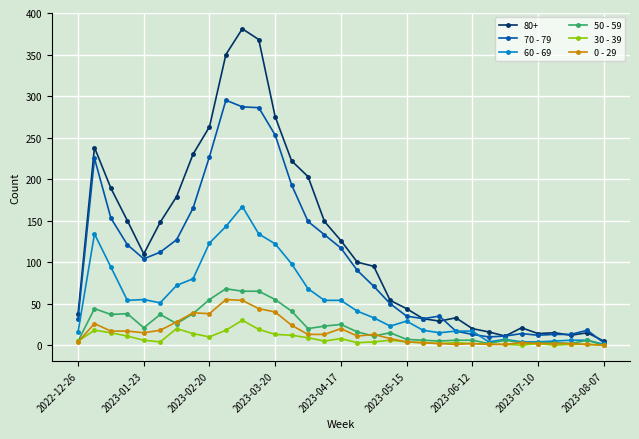

What is the greatest value displayed?

381